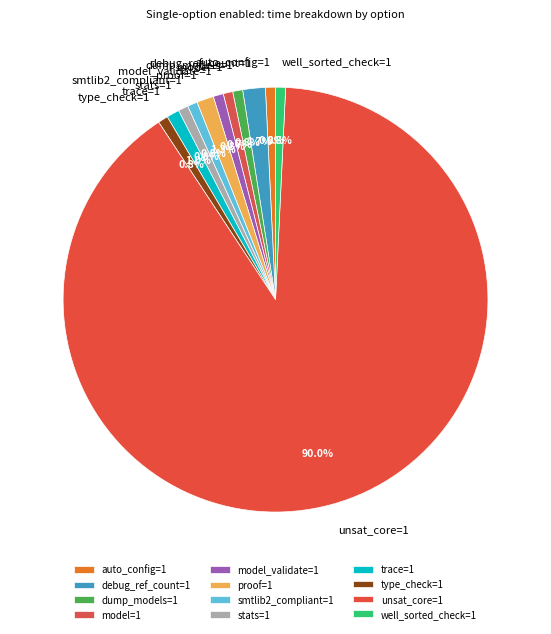

Count the number of slices in the pie.

12